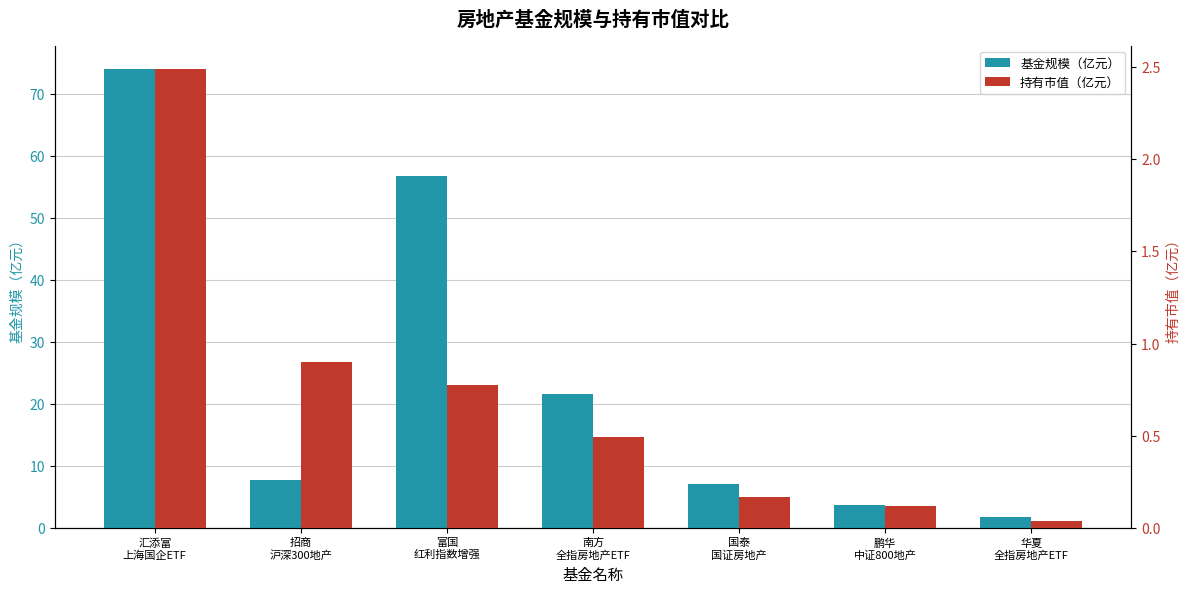

Read the 持有市值（亿元） value at 招商
沪深300地产.

0.9